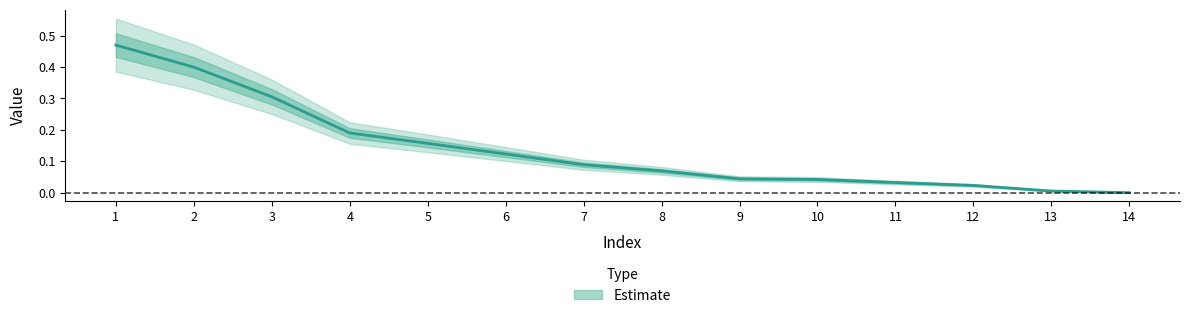

Which has a higher value, 5 or 6?

5